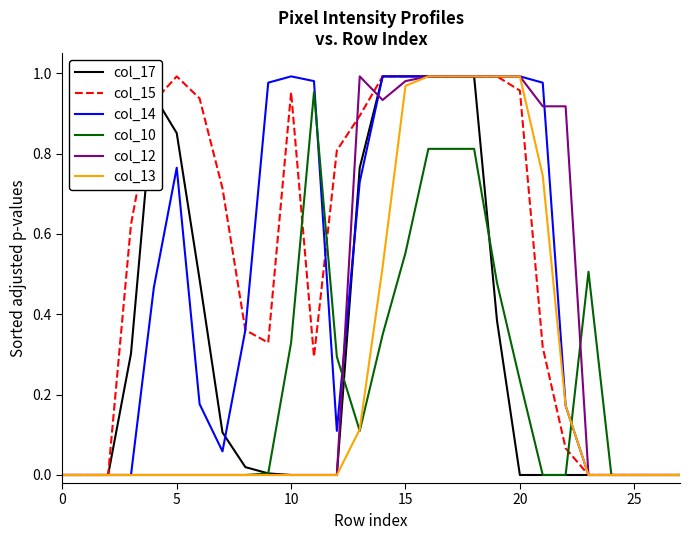

Which series has the largest total across all categories?

col_15